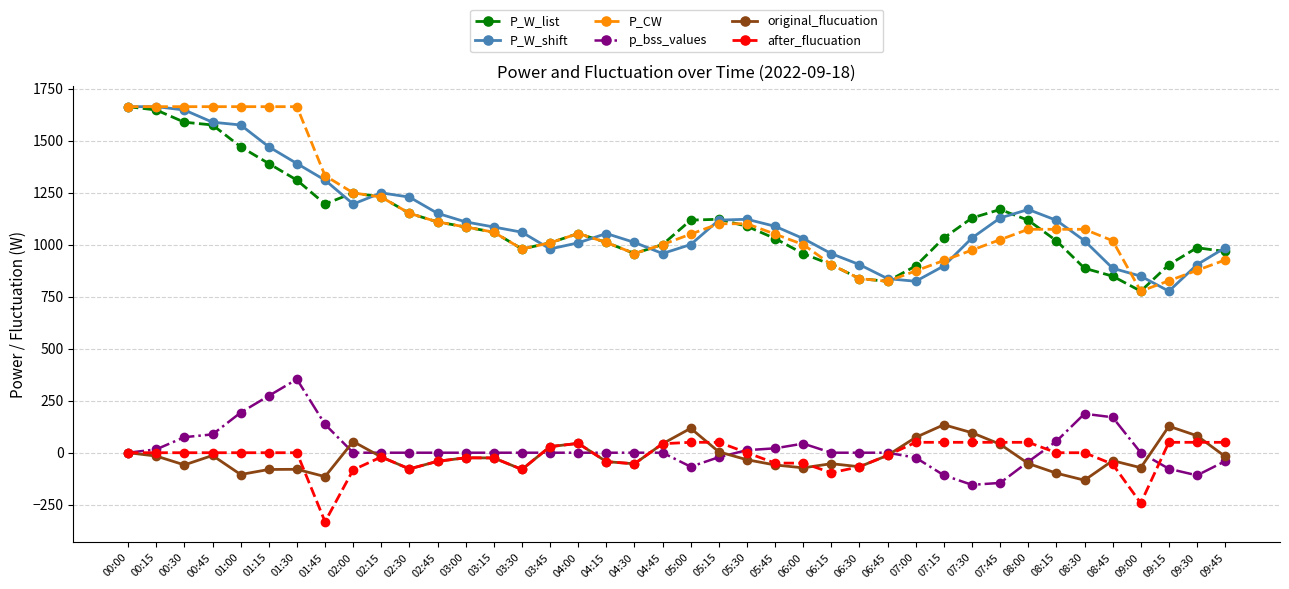

Count the number of data series in this chart.

6